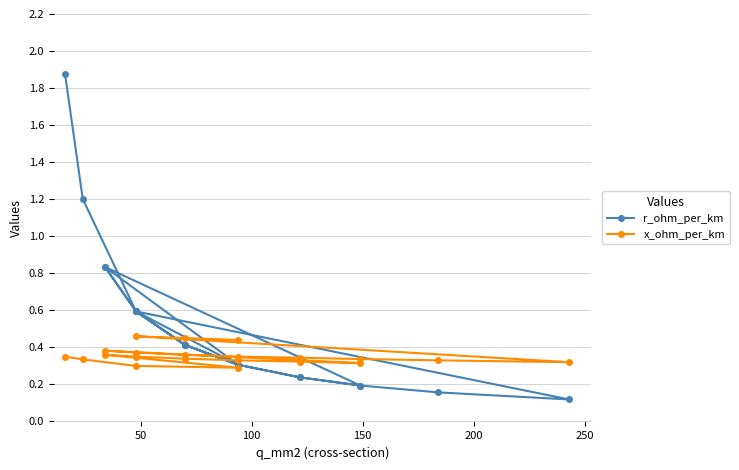

Reading left to right, transcribe all the data shown in this chart.

r_ohm_per_km: 1.9	1.2	0.6	0.3	0.8	0.6	0.4	0.3	0.2	0.2	0.8	0.6	0.4	0.3	0.2	0.2	0.2	0.1	0.6	0.4	0.3
x_ohm_per_km: 0.3	0.3	0.3	0.3	0.4	0.3	0.3	0.3	0.3	0.3	0.4	0.4	0.4	0.3	0.3	0.3	0.3	0.3	0.5	0.5	0.4